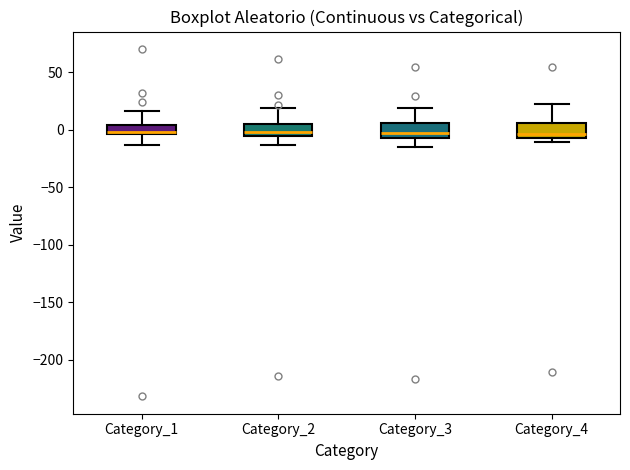

Where does the lower whisker of the box for Category_1 end on the y-axis? The values are not printed on the chart, so give them approximately, as read against the axis.

-15